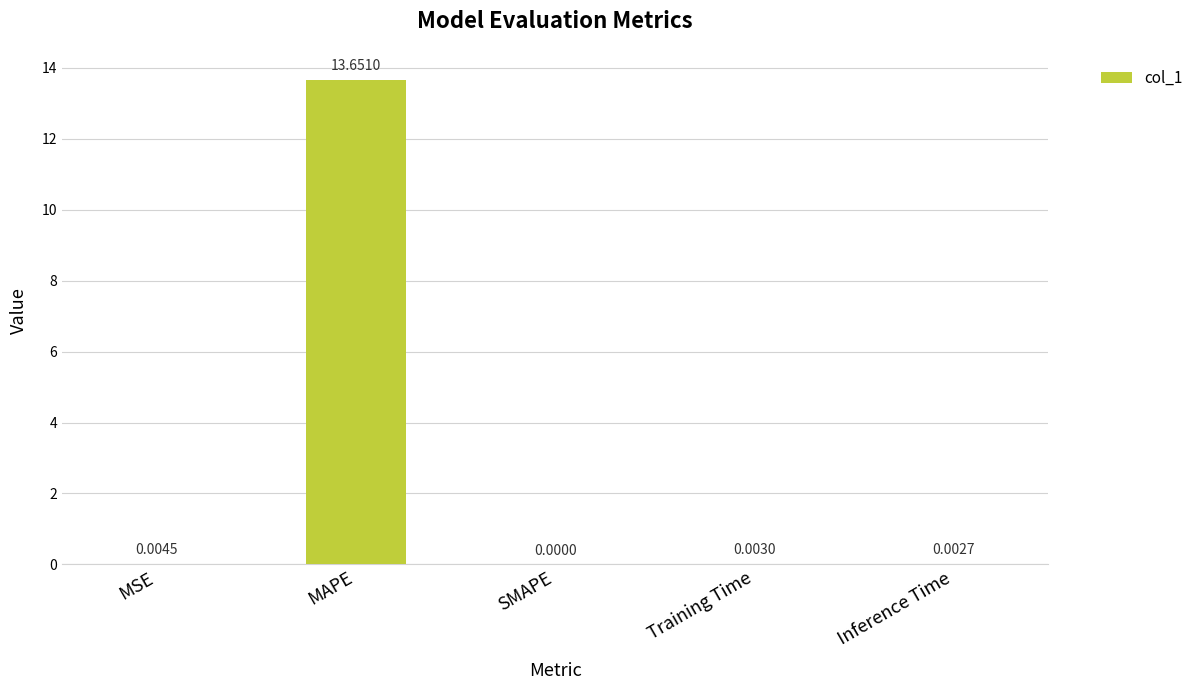

What is the sum of the values at Inference Time and MAPE?

13.7